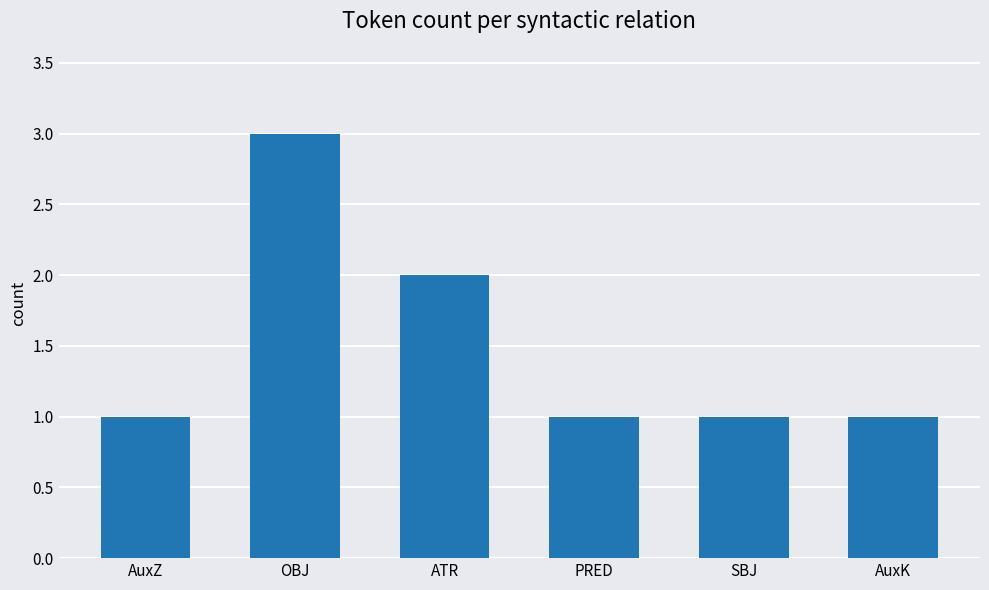

Reading right to left, transcribe all the data shown in this chart.

AuxK=1	SBJ=1	PRED=1	ATR=2	OBJ=3	AuxZ=1